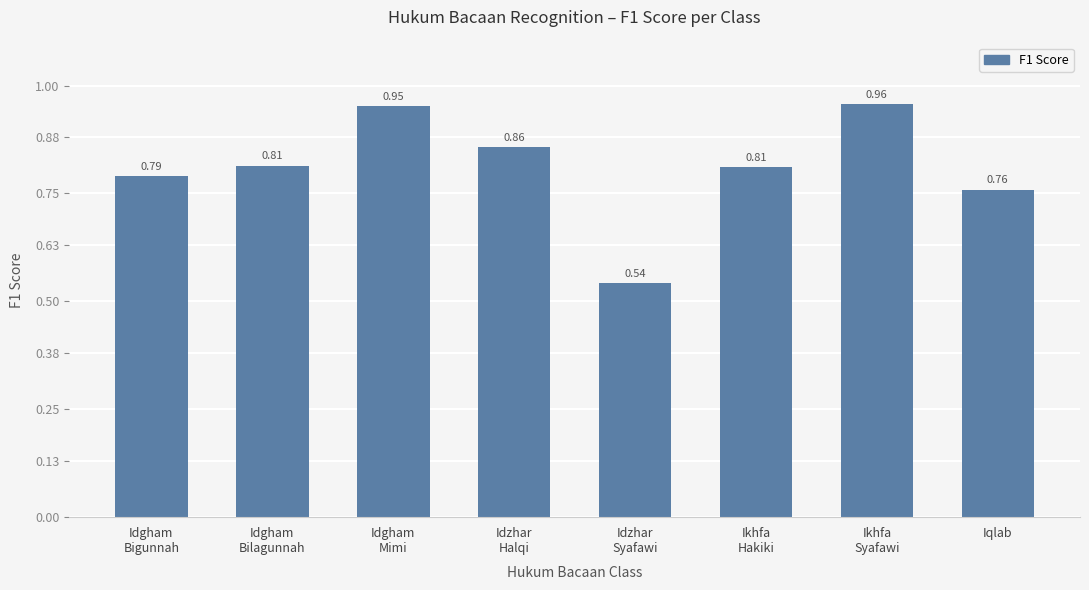

What is the sum of all values?

6.5